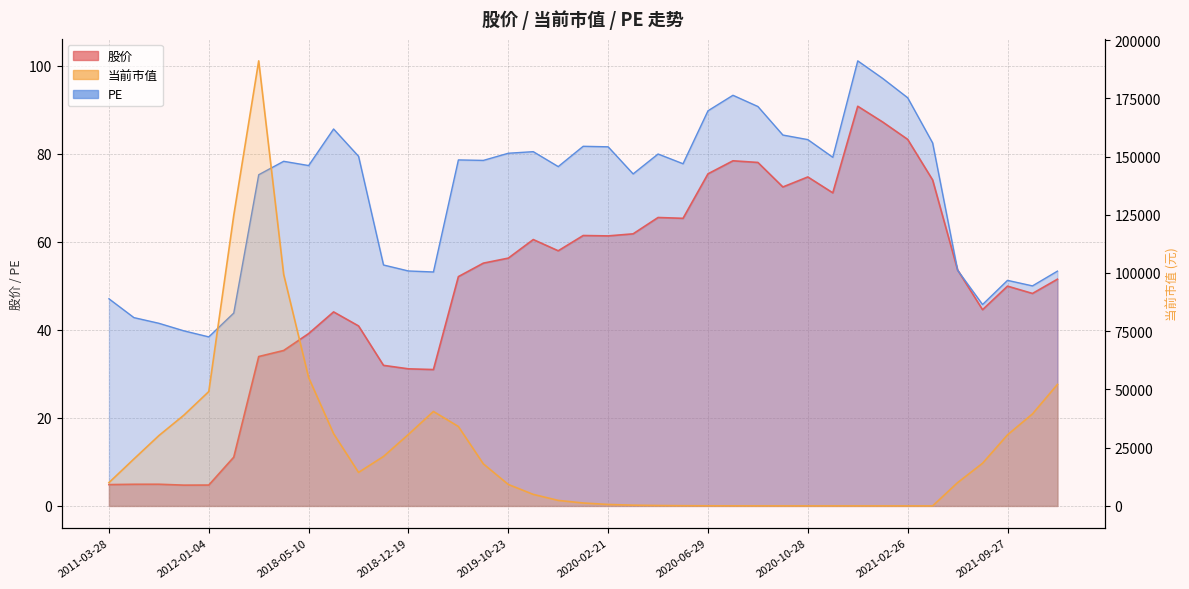

What position from the right is 2019-12-23?

21